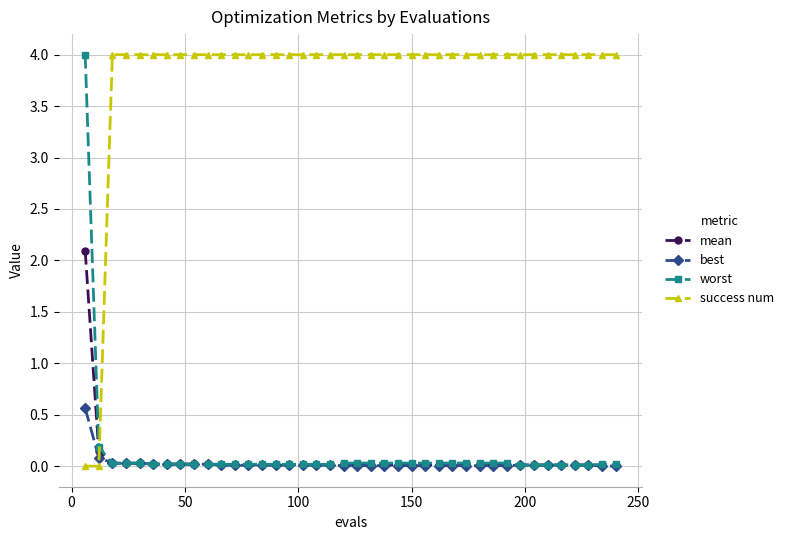

After their last crossing, which series has the higher values: worst or success num?

success num